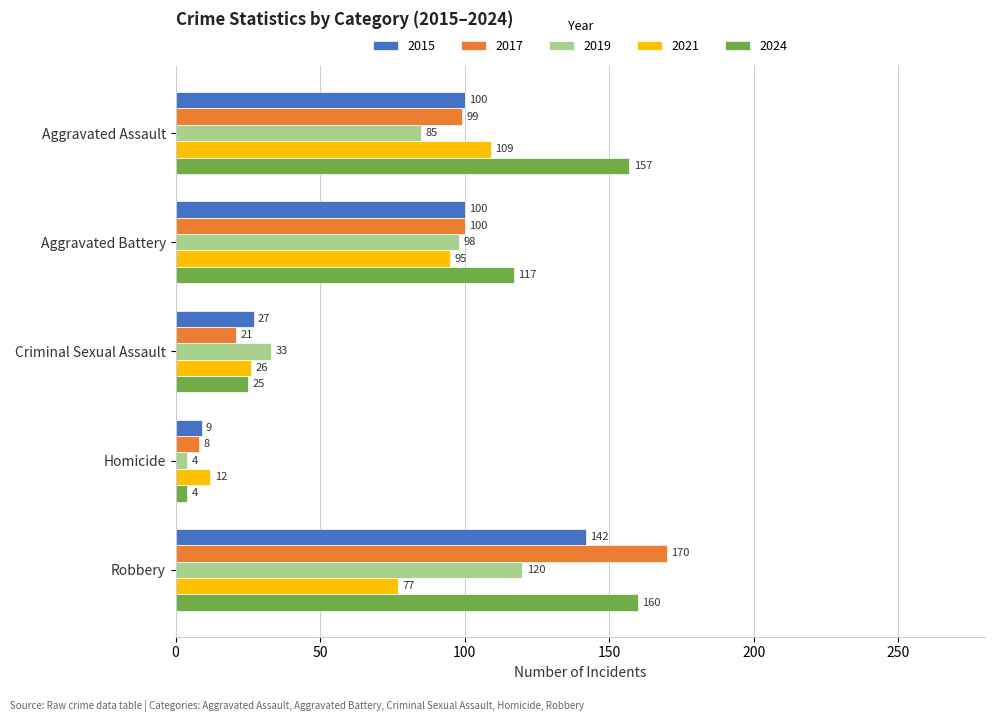

Is it true that 2021 equals 109 at Aggravated Assault?

True